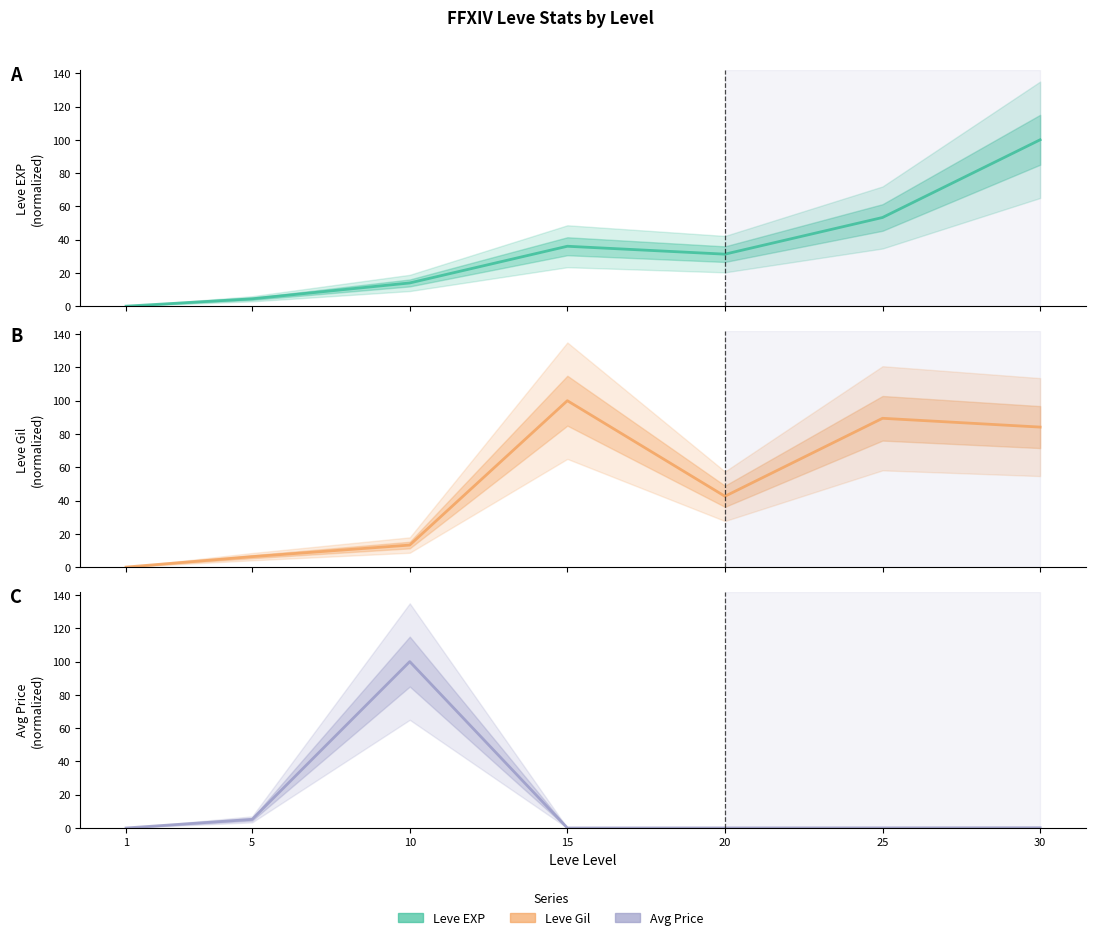

The value of Leve EXP at 15 is 11.5. True or false?

False